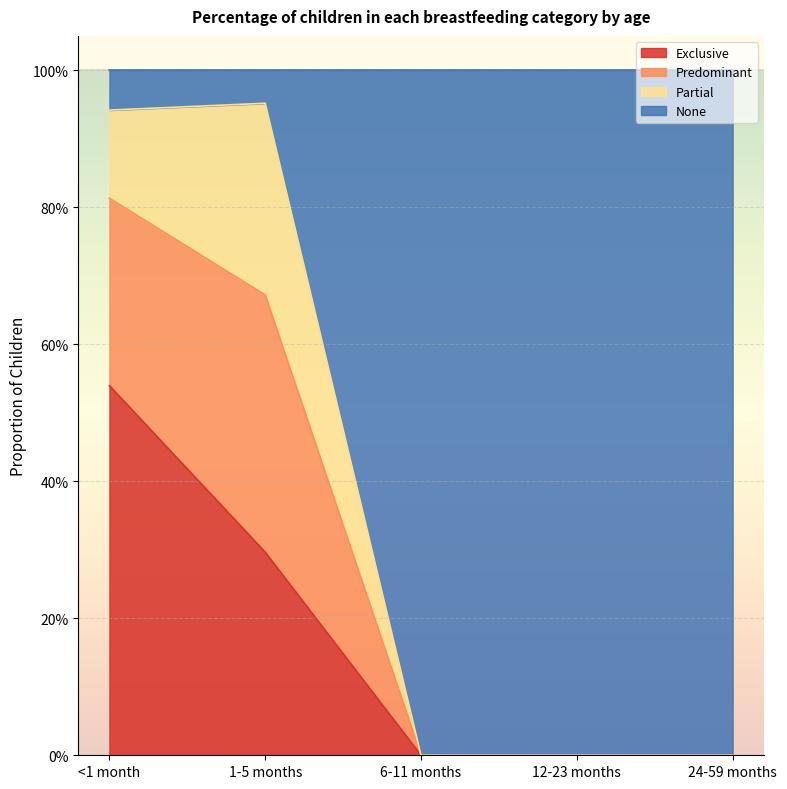

Does the chart display data point markers on the line(s)?

No